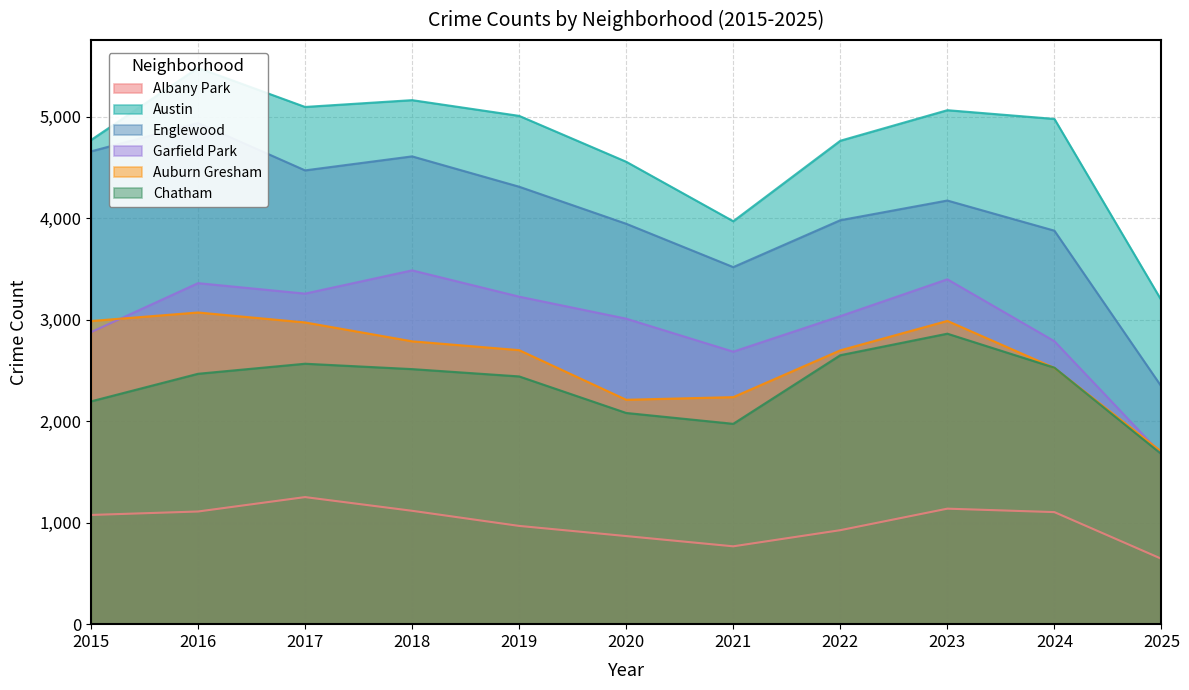

What is the difference between the maximum and second lowest values in the Auburn Gresham series?

860